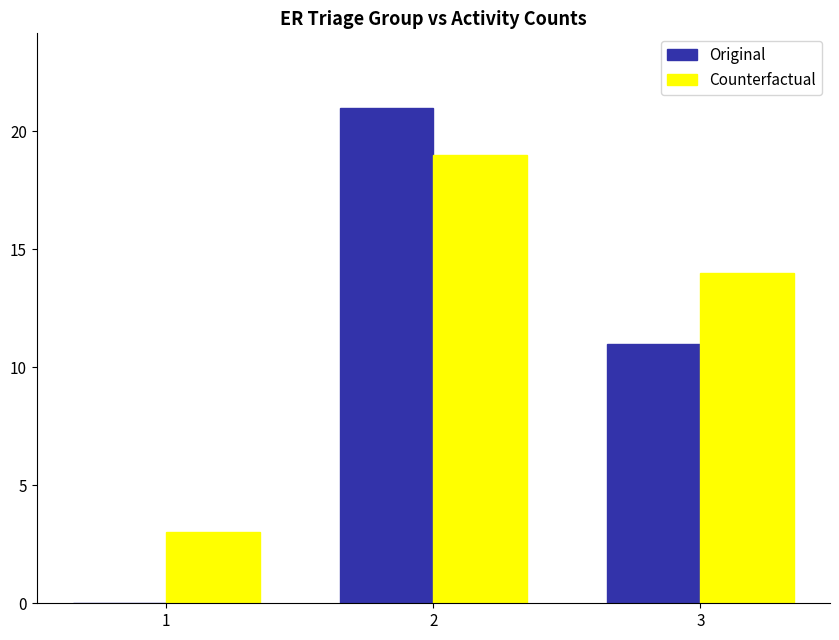

Count the Original values in the range 0 to 21.

3